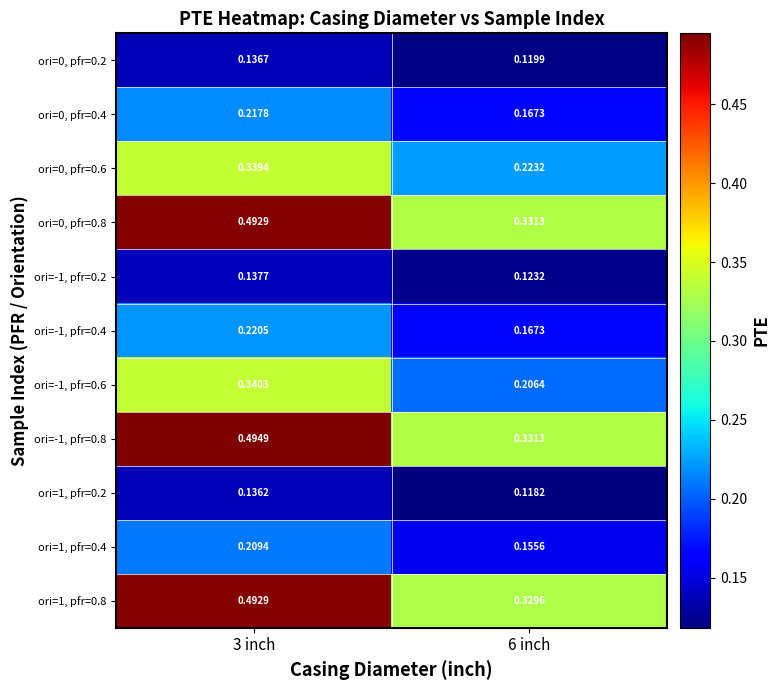

Is the value of ori=0, pfr=0.8 at 6 inch greater than the value of ori=-1, pfr=0.4 at 3 inch?

Yes